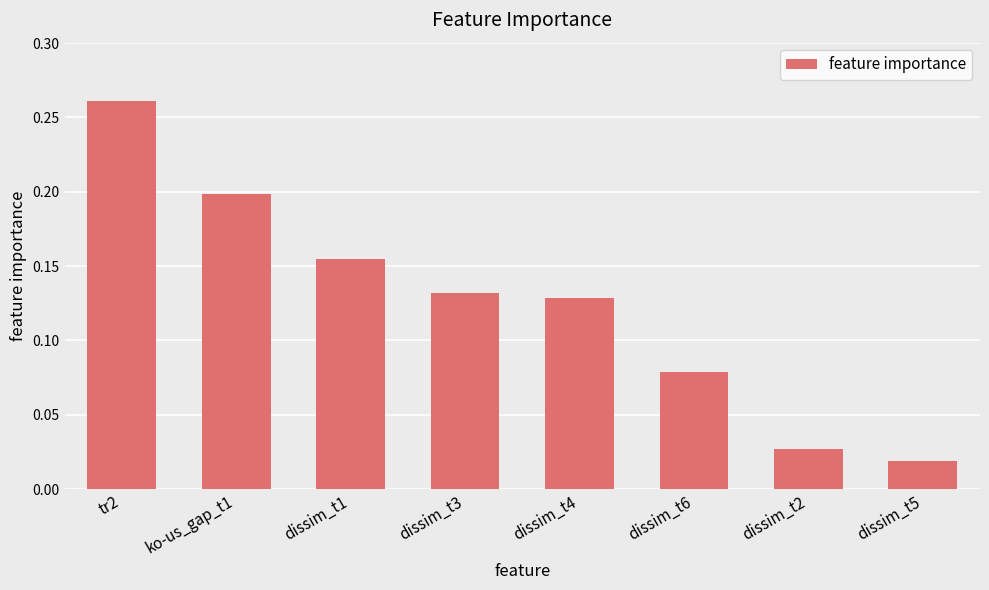

List the labels in order of value, smallest first.

dissim_t5, dissim_t2, dissim_t6, dissim_t4, dissim_t3, dissim_t1, ko-us_gap_t1, tr2